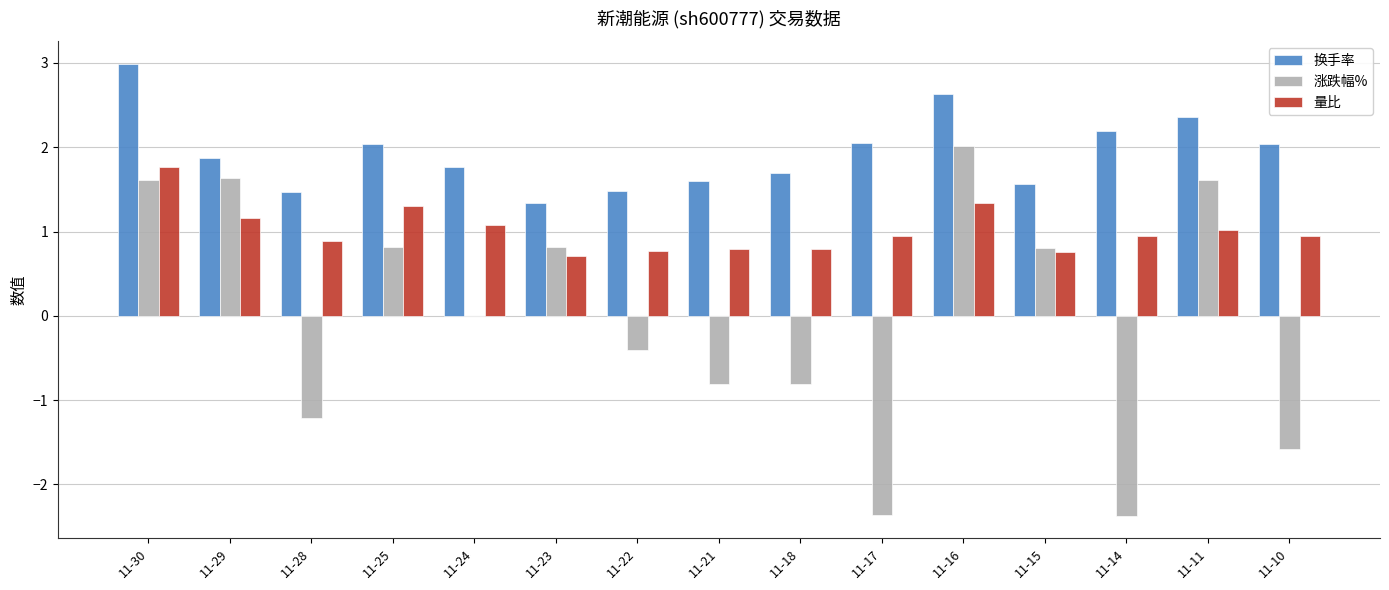

Is the value of 涨跌幅% at 11-23 greater than the value of 换手率 at 11-28?

No